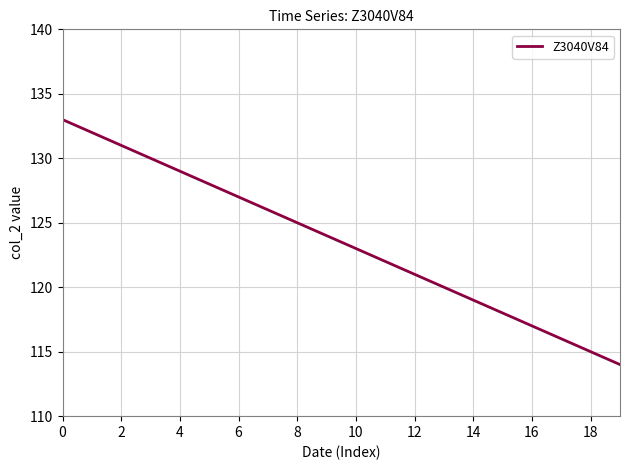

What is the maximum value shown in the chart?

133